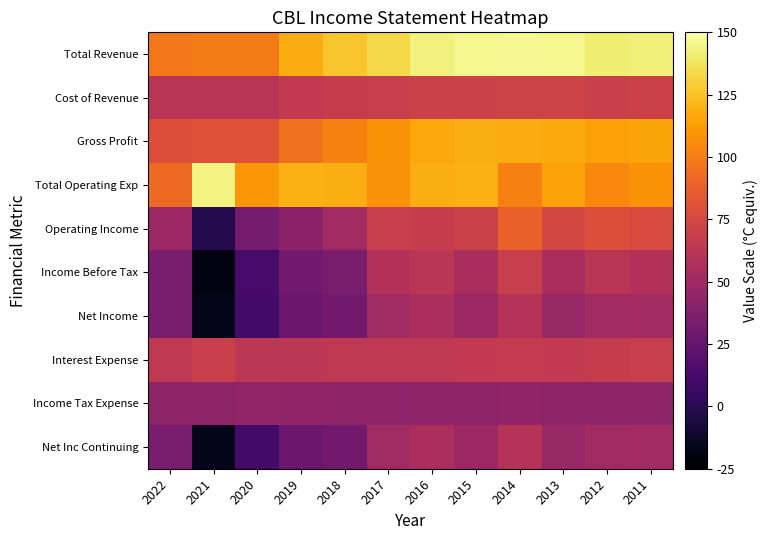

Reading right to left, list all the values displayed in this chart.

Total Revenue: 2011=142.2	2012=140.5	2013=145.5	2014=146.2	2015=145.6	2016=143.0	2017=133.2	2018=126.5	2019=117.8	2020=99.0	2021=99.1	2022=97.8
Cost of Revenue: 2011=70.8	2012=70.0	2013=71.9	2014=71.6	2015=70.6	2016=70.4	2017=68.4	2018=67.6	2019=65.5	2020=61.3	2021=61.4	2022=61.7
Gross Profit: 2011=114.5	2012=113.6	2013=116.7	2014=117.6	2015=118.1	2016=115.7	2017=107.9	2018=102.0	2019=95.4	2020=80.8	2021=80.8	2022=79.2
Total Operating Exp: 2011=108.2	2012=104.6	2013=114.2	2014=101.2	2015=118.6	2016=118.4	2017=107.6	2018=118.4	2019=119.1	2020=110.1	2021=143.4	2022=92.5
Operating Income: 2011=77.0	2012=79.0	2013=74.3	2014=88.1	2015=70.1	2016=67.7	2017=68.7	2018=51.2	2019=41.7	2020=31.9	2021=-1.2	2022=48.4
Income Before Tax: 2011=58.1	2012=61.3	2013=54.4	2014=68.1	2015=54.9	2016=61.9	2017=58.3	2018=33.3	2019=30.6	2020=12.1	2021=-19.6	2022=33.7
Net Income: 2011=52.0	2012=51.2	2013=47.0	2014=60.0	2015=48.7	2016=55.5	2017=50.4	2018=31.0	2019=28.1	2020=10.7	2021=-17.4	2022=33.7
Interest Expense: 2011=68.6	2012=66.6	2013=65.6	2014=66.4	2015=65.3	2016=64.1	2017=64.3	2018=64.4	2019=63.1	2020=62.6	2021=69.1	2022=64.2
Income Tax Expense: 2011=43.0	2012=43.2	2013=43.2	2014=43.5	2015=43.3	2016=42.9	2017=42.6	2018=42.9	2019=43.4	2020=44.7	2021=42.6	2022=43.4
Net Inc Continuing: 2011=52.0	2012=51.2	2013=47.0	2014=60.0	2015=48.7	2016=55.5	2017=50.4	2018=31.0	2019=28.1	2020=10.7	2021=-17.4	2022=33.7